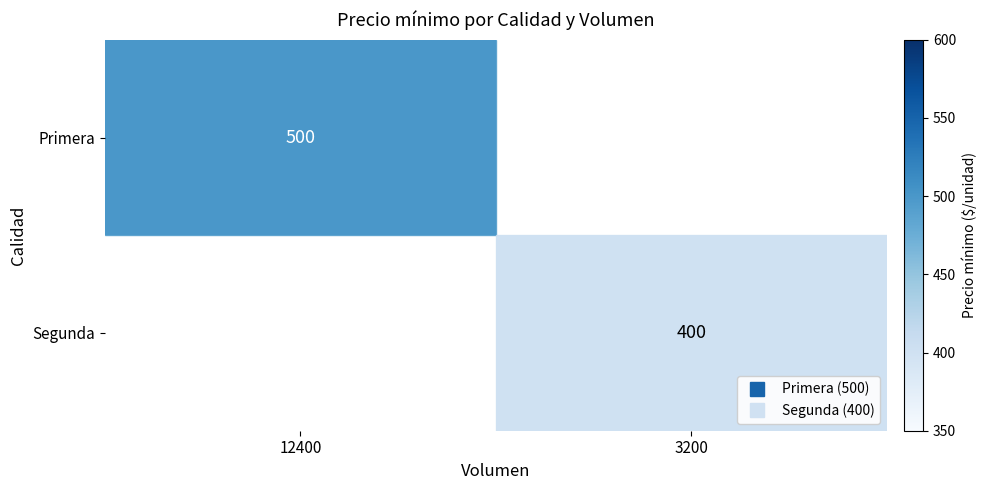

At how many categories does at least one series exceed 458?

1